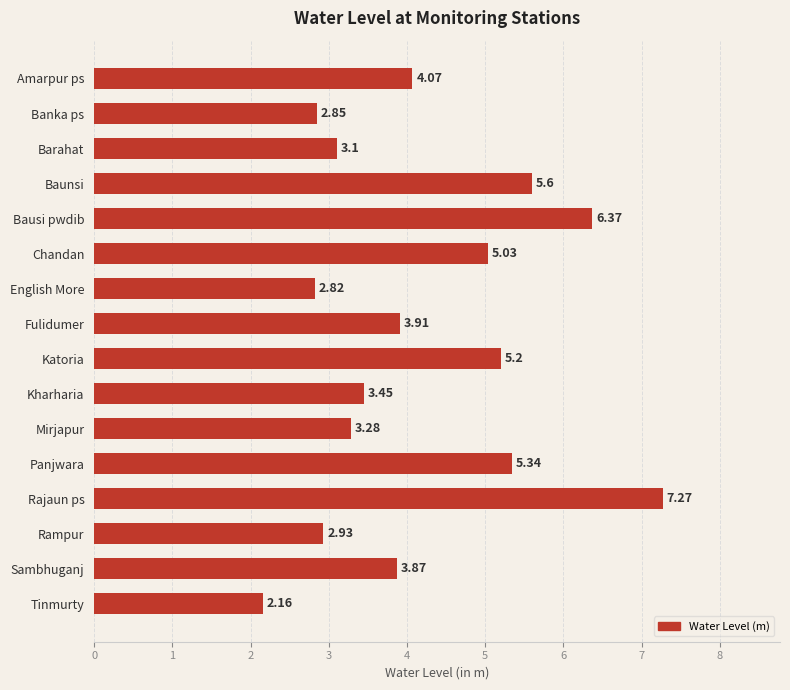

What is the change in value from Fulidumer to Rampur?

-1.0